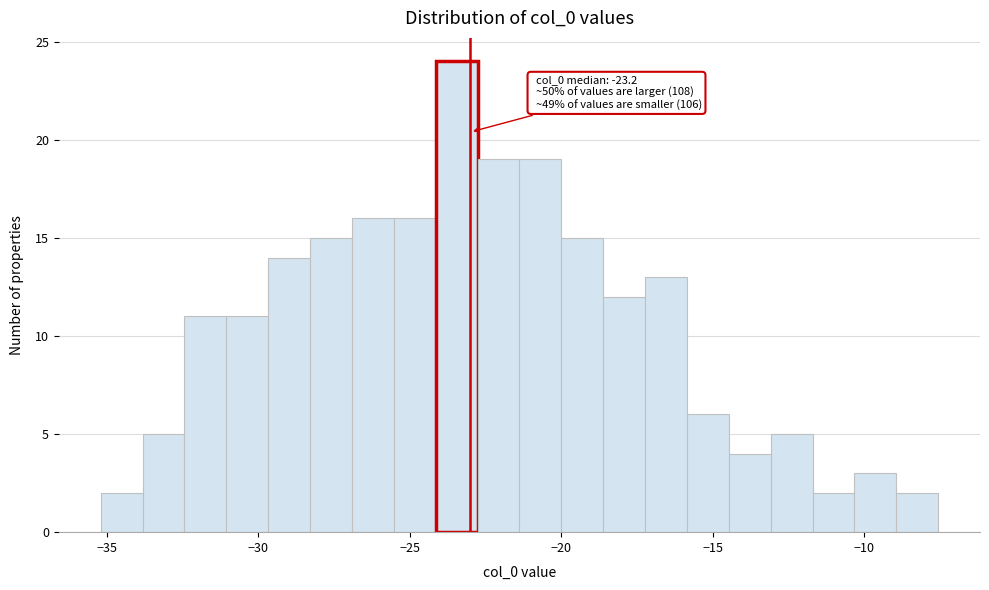

Around what value on the x-axis is the tallest bar? Give the approximate position of its centre, as read against the axis.

-23.5